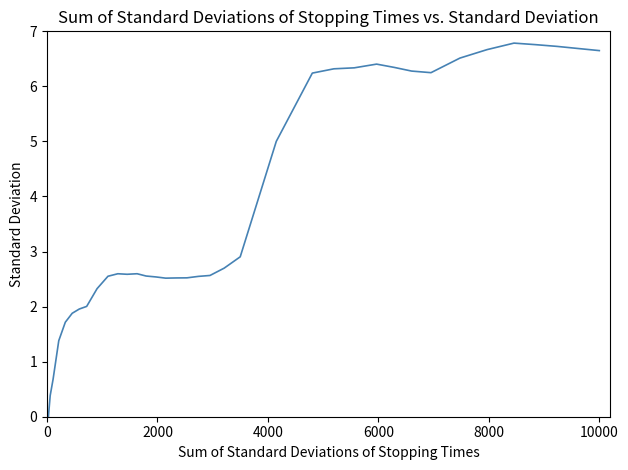

What is the maximum value shown in the chart?

6.8